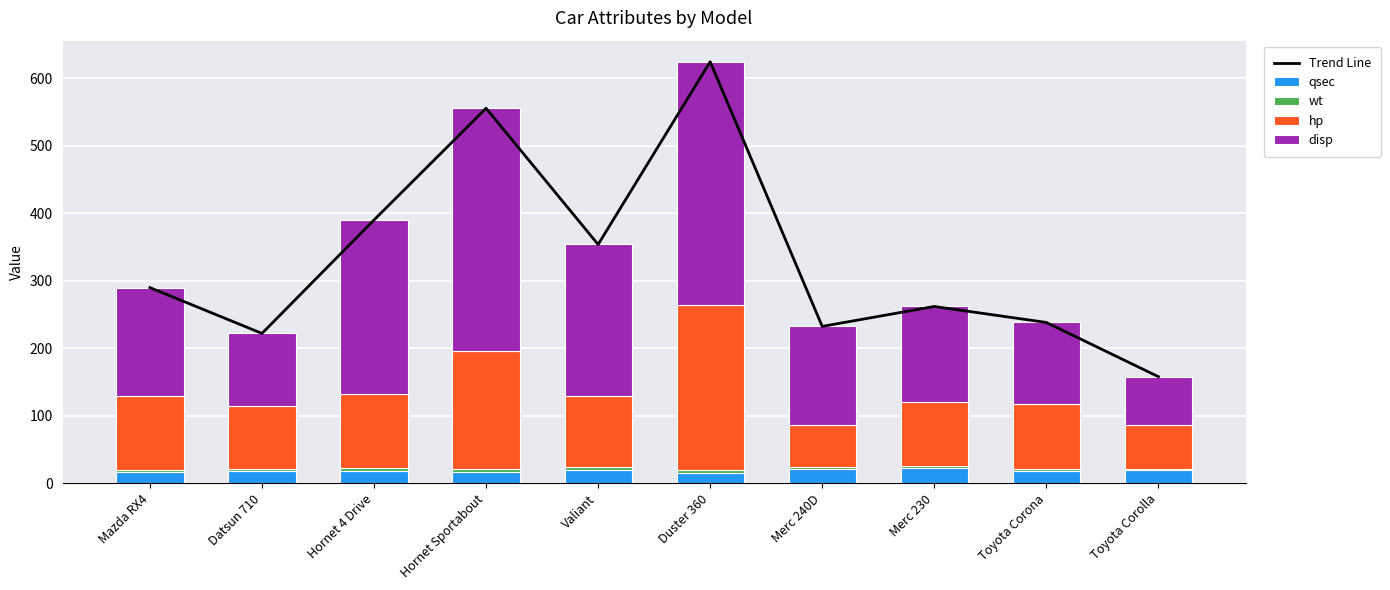

Reading right to left, list all the values displayed in this chart.

Trend Line: 157.8	238.2	261.9	232.3	624.4	353.7	555.5	390.0	221.9	289.8
qsec: 19.9	18.6	22.9	20.4	15.8	20.2	17.0	18.8	18.6	17.0
wt: 1.8	2.5	3.1	3.2	3.6	3.5	3.4	3.2	2.3	2.7
hp: 65.0	97.0	95.0	62.0	245.0	105.0	175.0	110.0	93.0	110.0
disp: 71.1	120.1	140.8	146.7	360.0	225.0	360.0	258.0	108.0	160.0